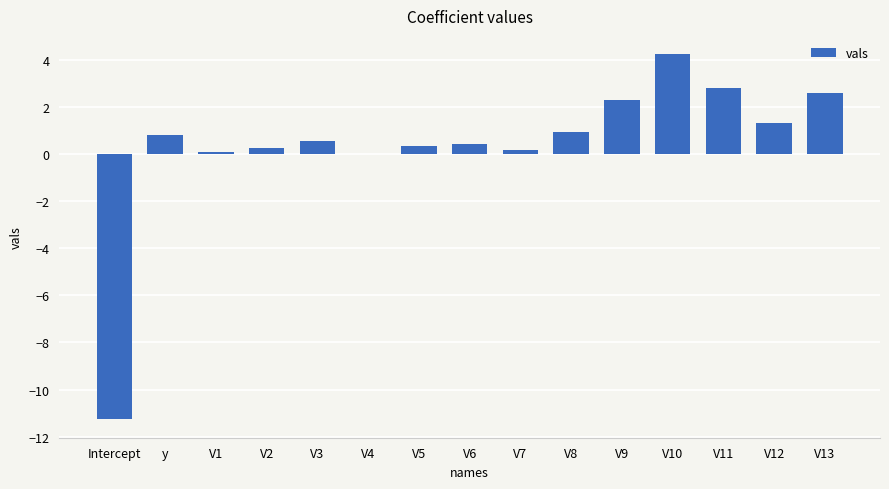

At which category does the chart reach its peak across all series?

V10